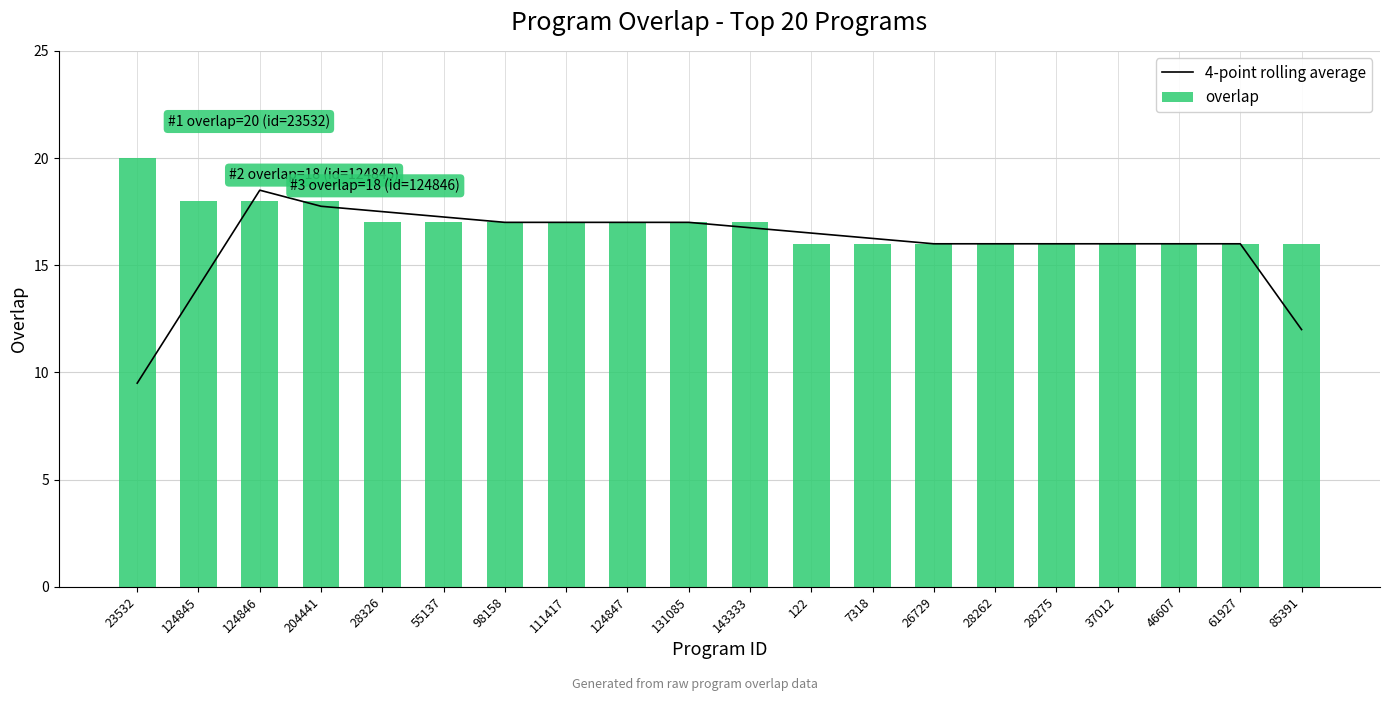

What is the minimum value for 4-point rolling average?

9.5